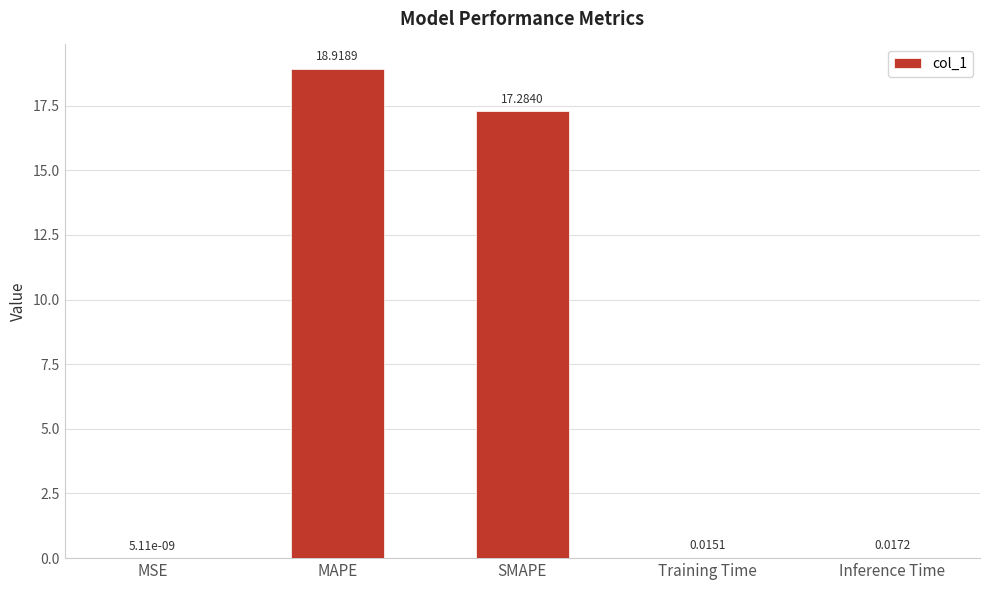

Which has a higher value, MAPE or MSE?

MAPE